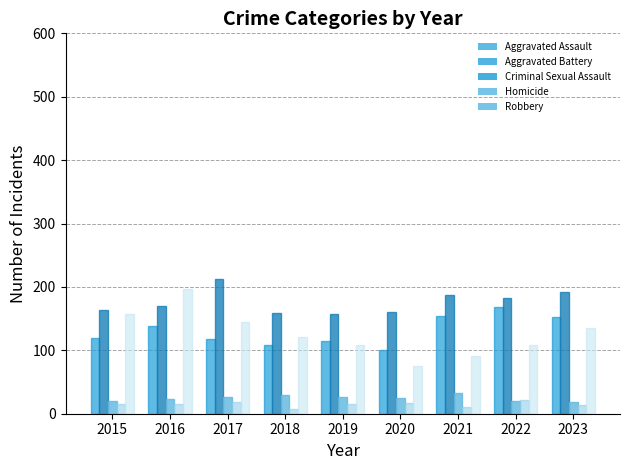

Which series has the widest spread of values?

Robbery